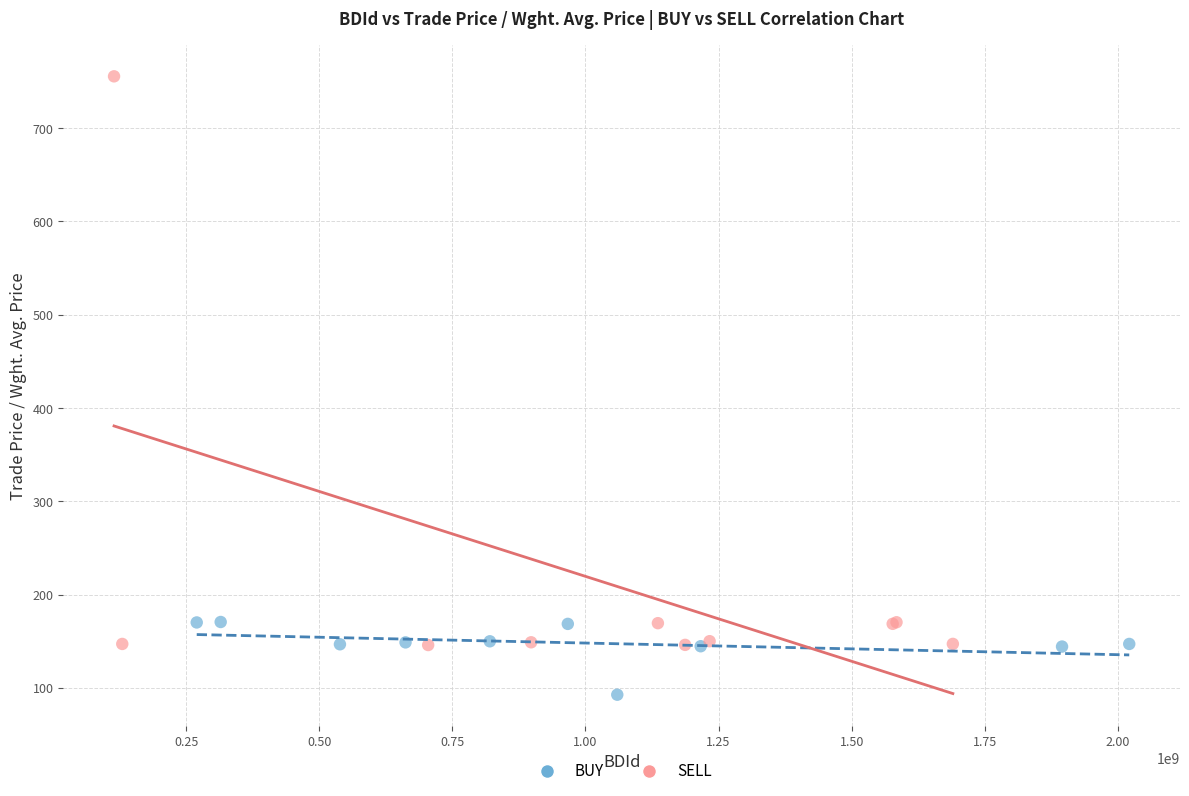

Which series has the largest Y range (max minus min)?

SELL